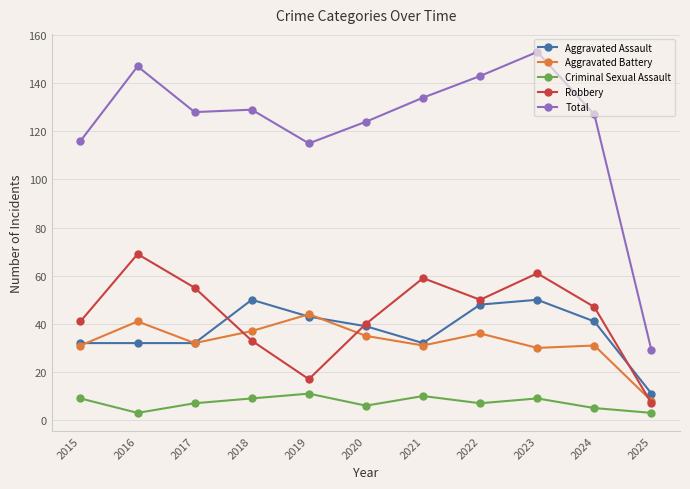

In Aggravated Assault, how many points are higher than both neighbors (excluding endpoints)?

2